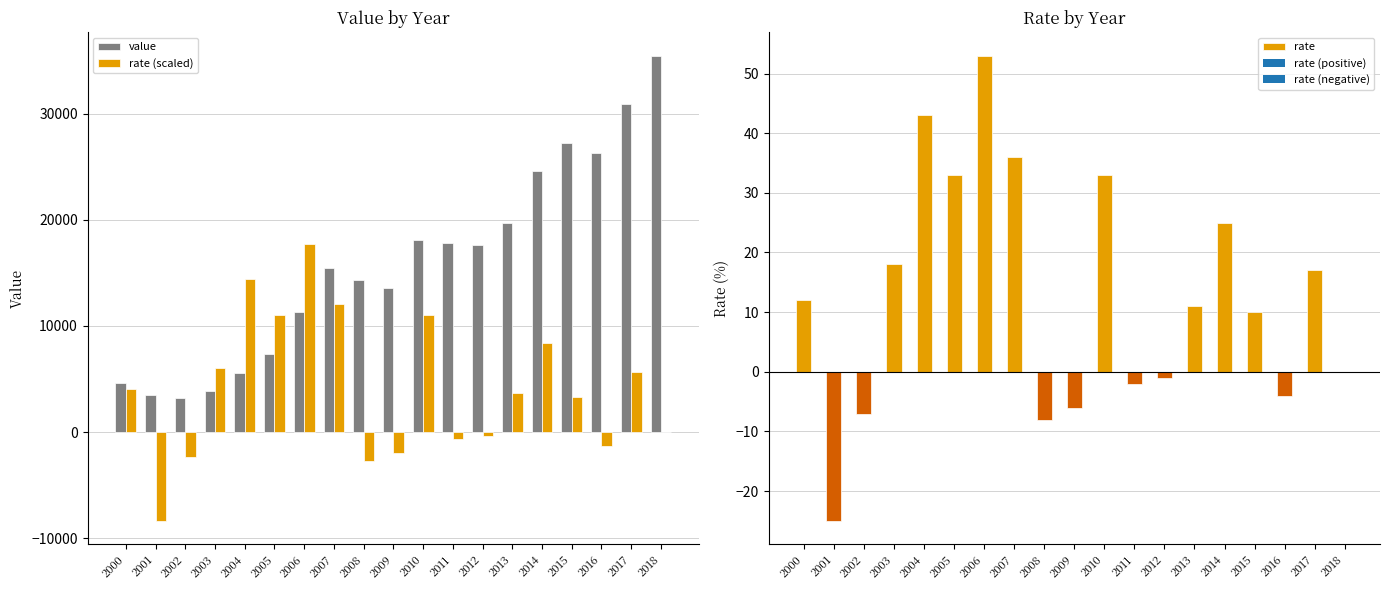

True or false: rate (scaled) has a value of -16054.7 at 2018.

False